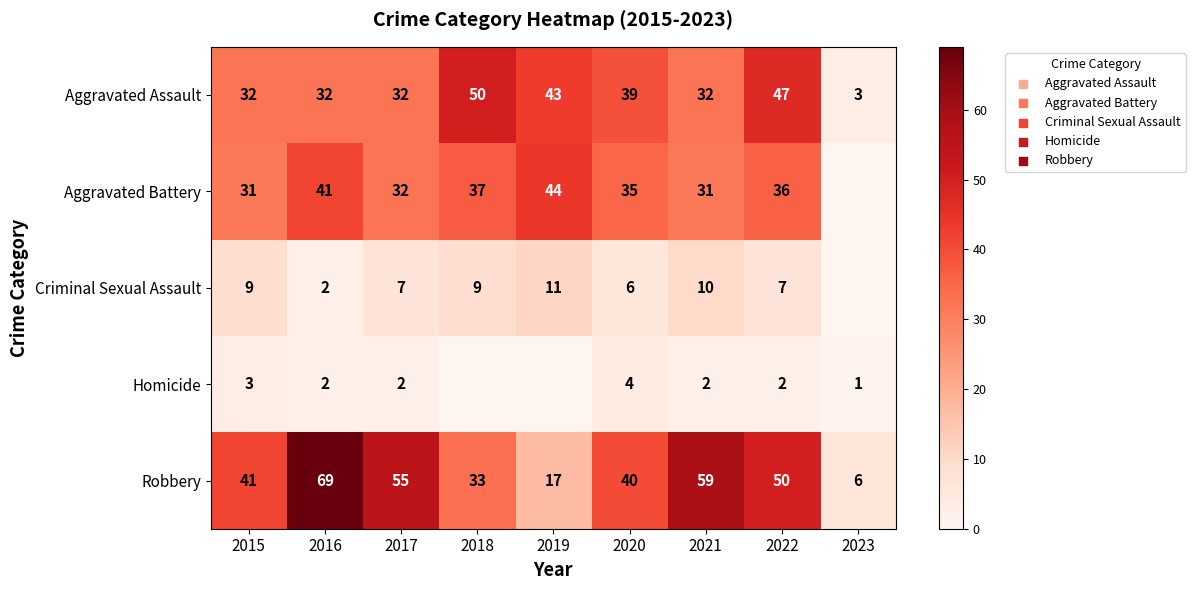

What is the maximum value shown in the chart?

69